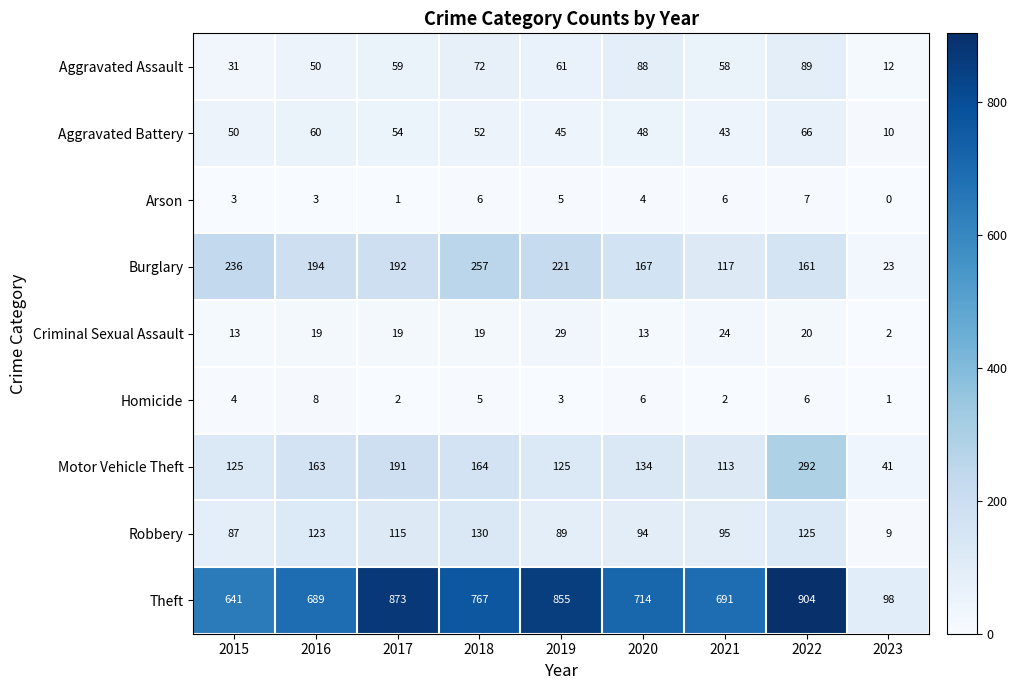

Is it true that Robbery equals 89 at 2019?

True